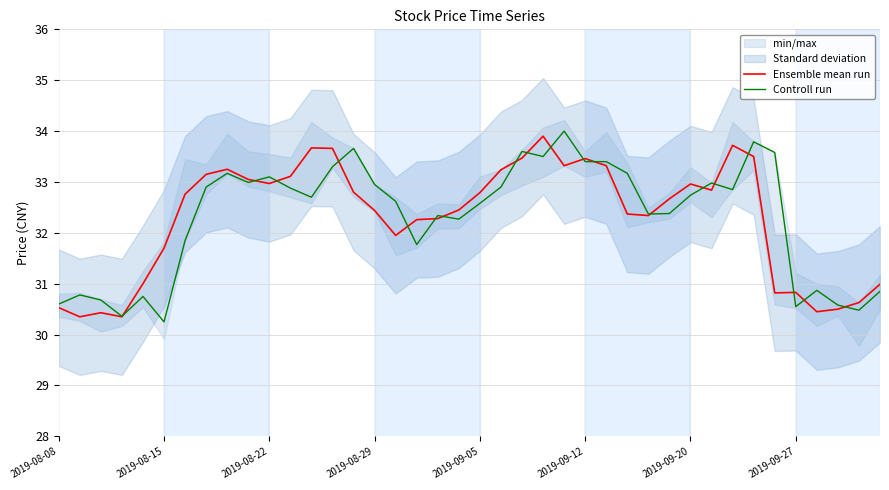

Is it true that Controll run equals 8.6 at 23?

False